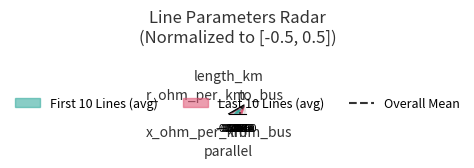

At which label does Overall Mean first exceed 0?

from_bus